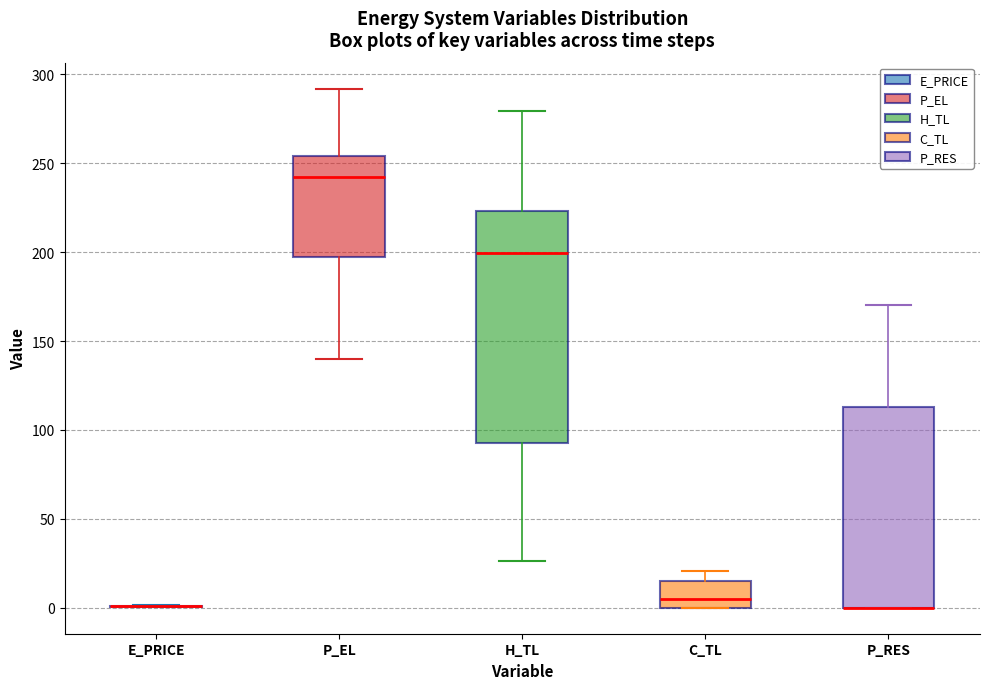

Comparing the boxes themselves (not the whiskers), which one is the tallest?

H_TL